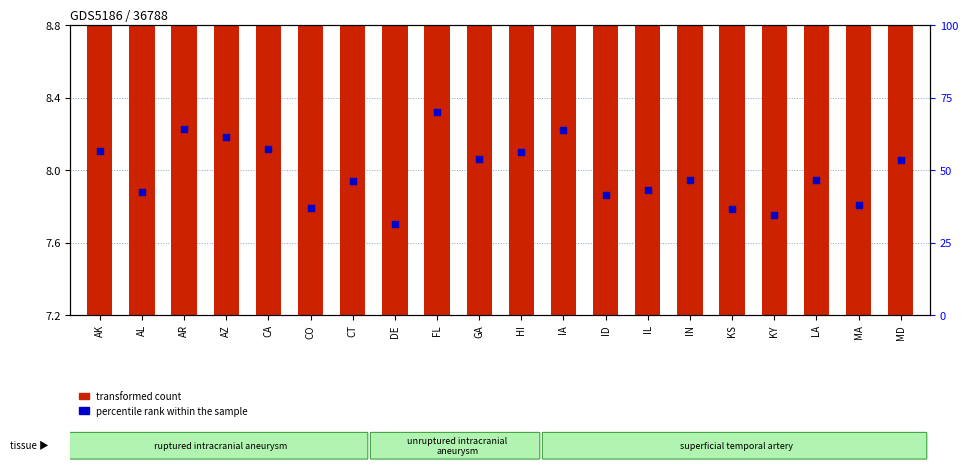

At which category is the sum across all series the highest?

FL